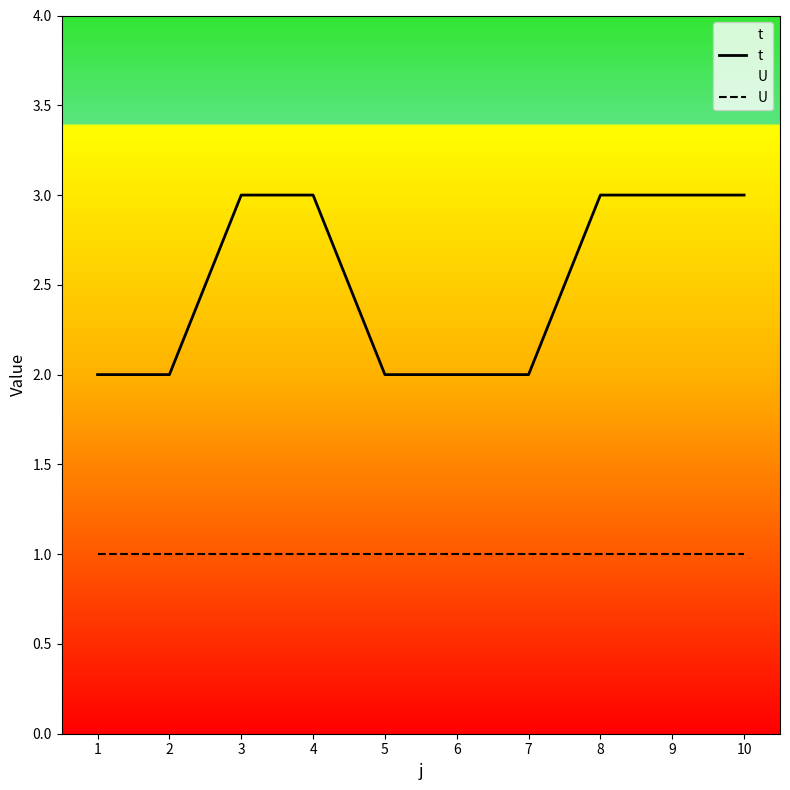

Between 4 and 10, which is larger?

4